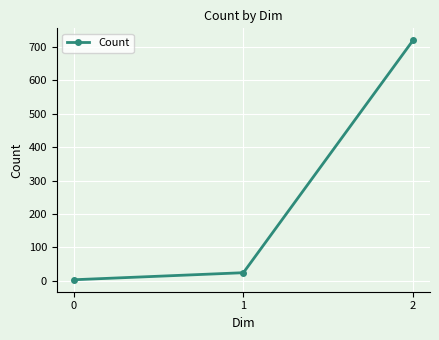

What value does the data have at 1?

24.3